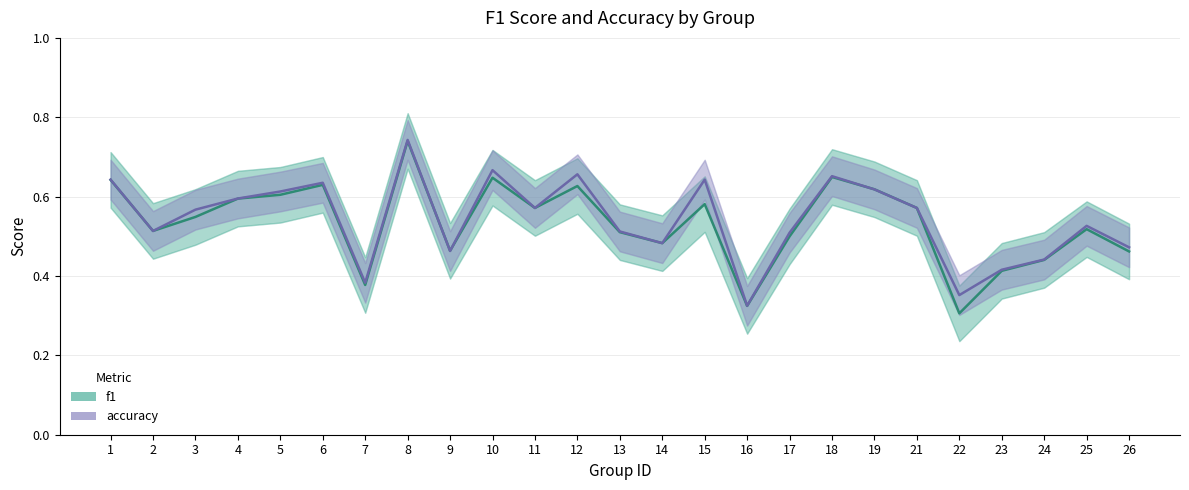

Which series has the largest total across all categories?

accuracy